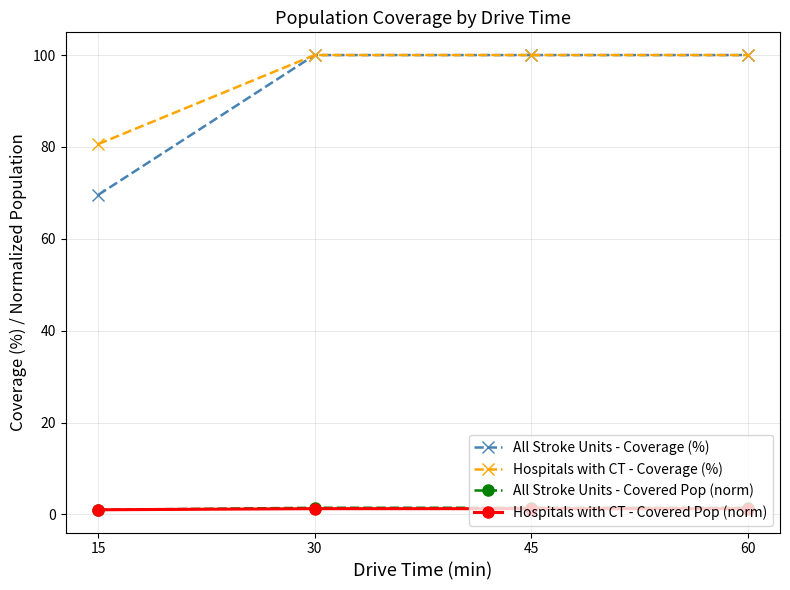

What is the difference between the All Stroke Units - Coverage (%) values at 60 and 15?

30.4